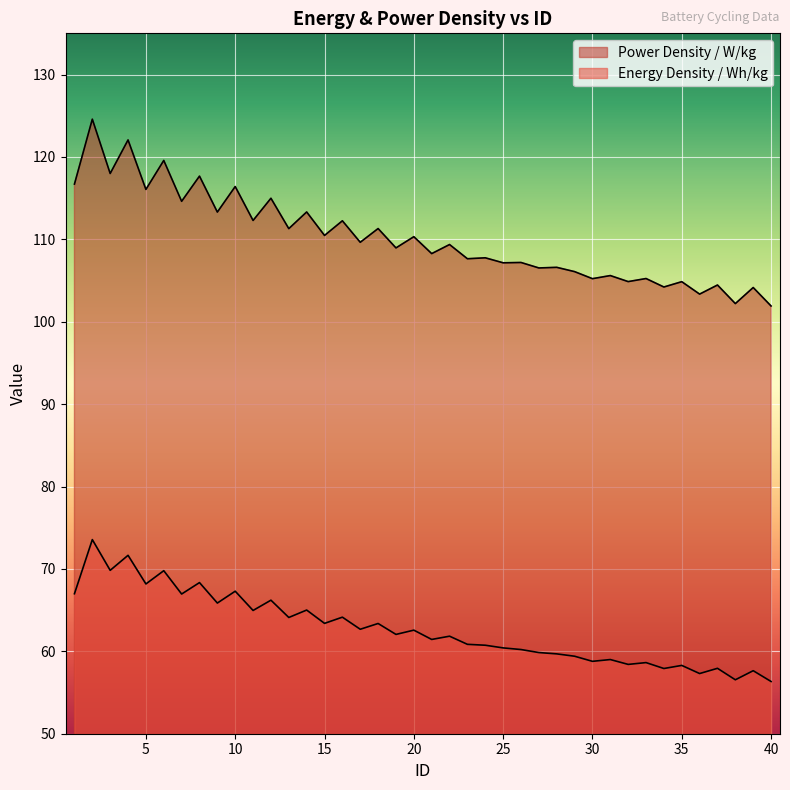

Which series has the largest total across all categories?

Power Density / W/kg